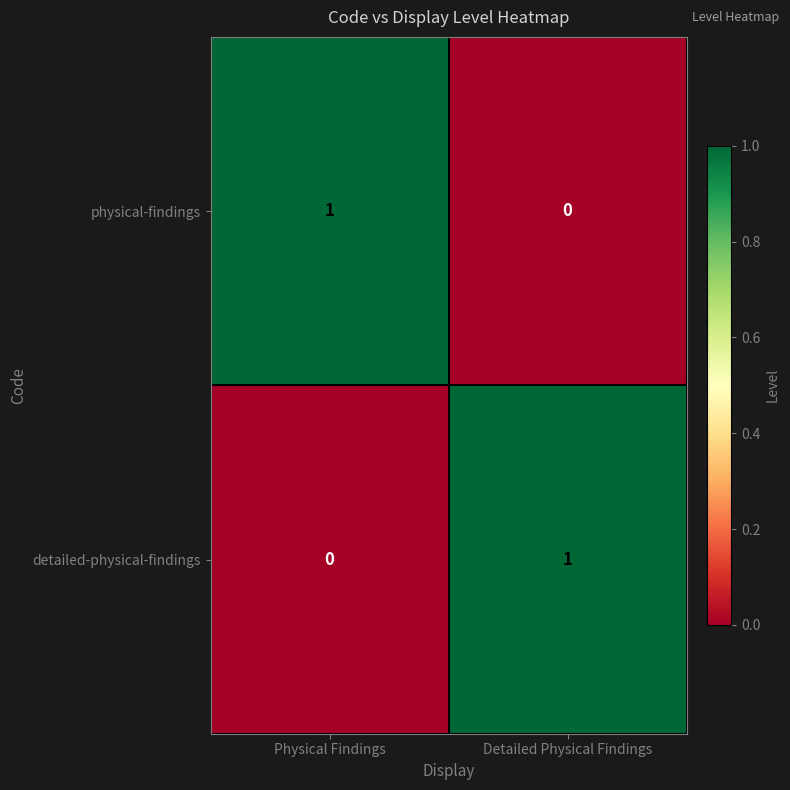

At which label does detailed-physical-findings reach its minimum?

Physical Findings